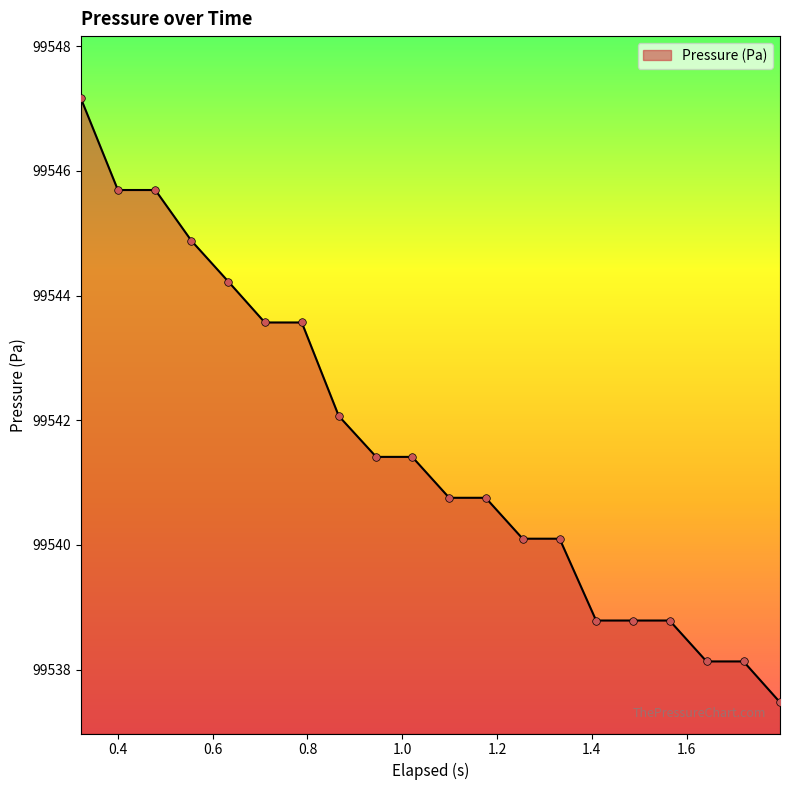

What is the difference between the maximum and minimum values?

9.7